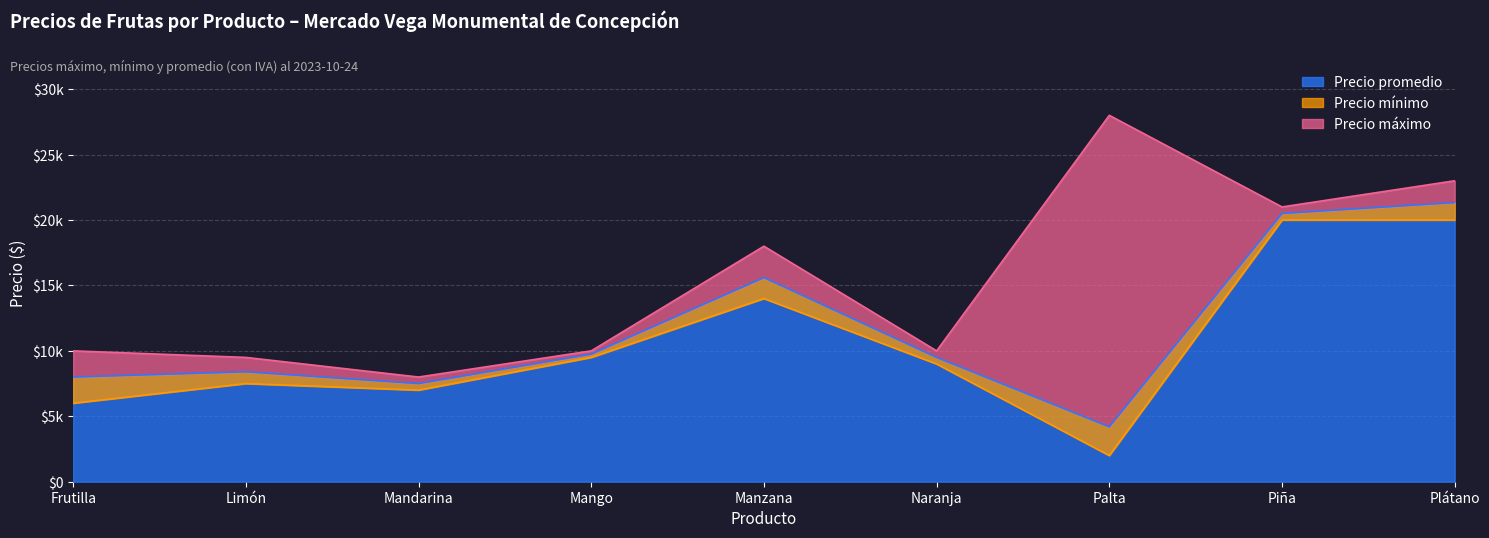

True or false: Precio promedio and Precio mínimo cross at least once.

False